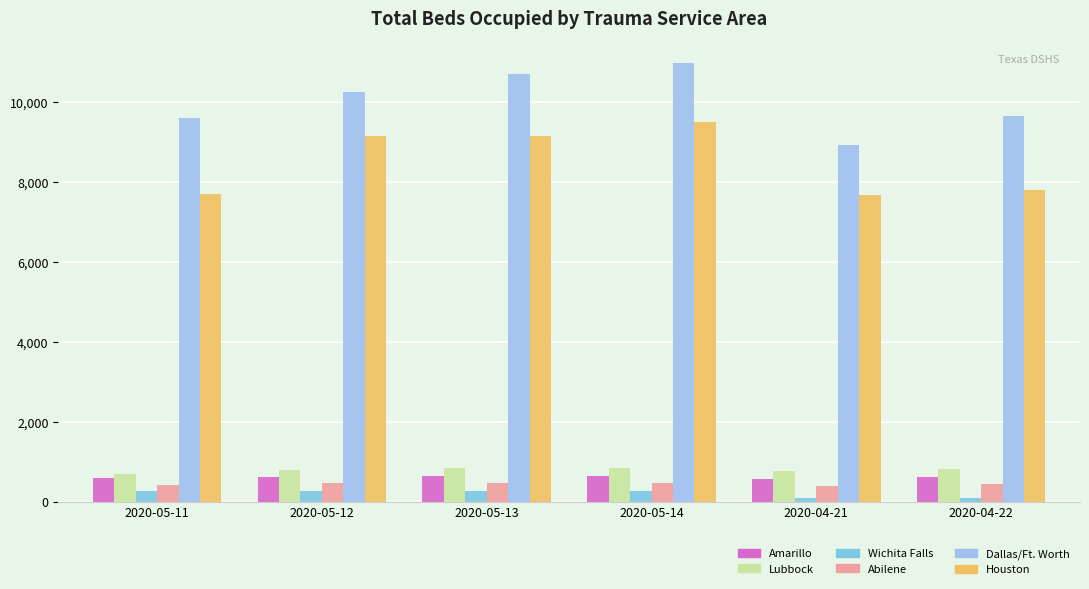

Is the value of Houston at 2020-05-12 greater than the value of Abilene at 2020-05-14?

Yes